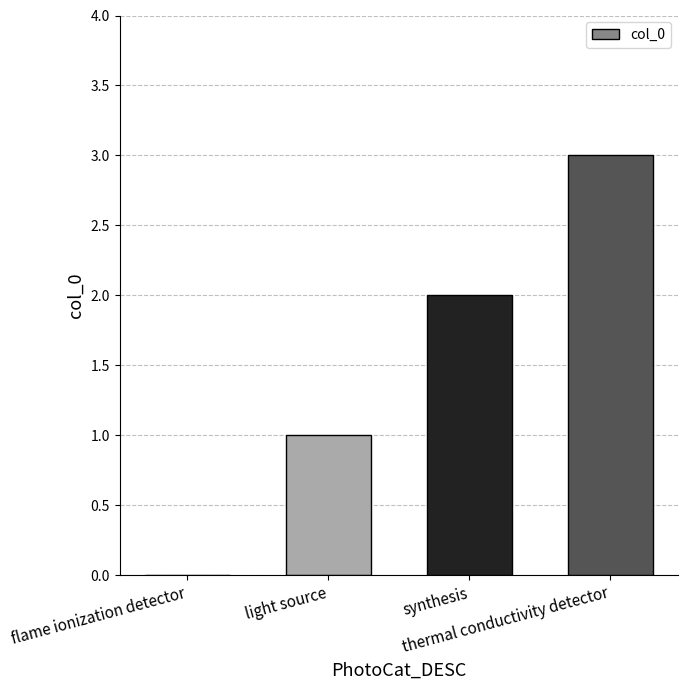

What is the maximum value shown in the chart?

3